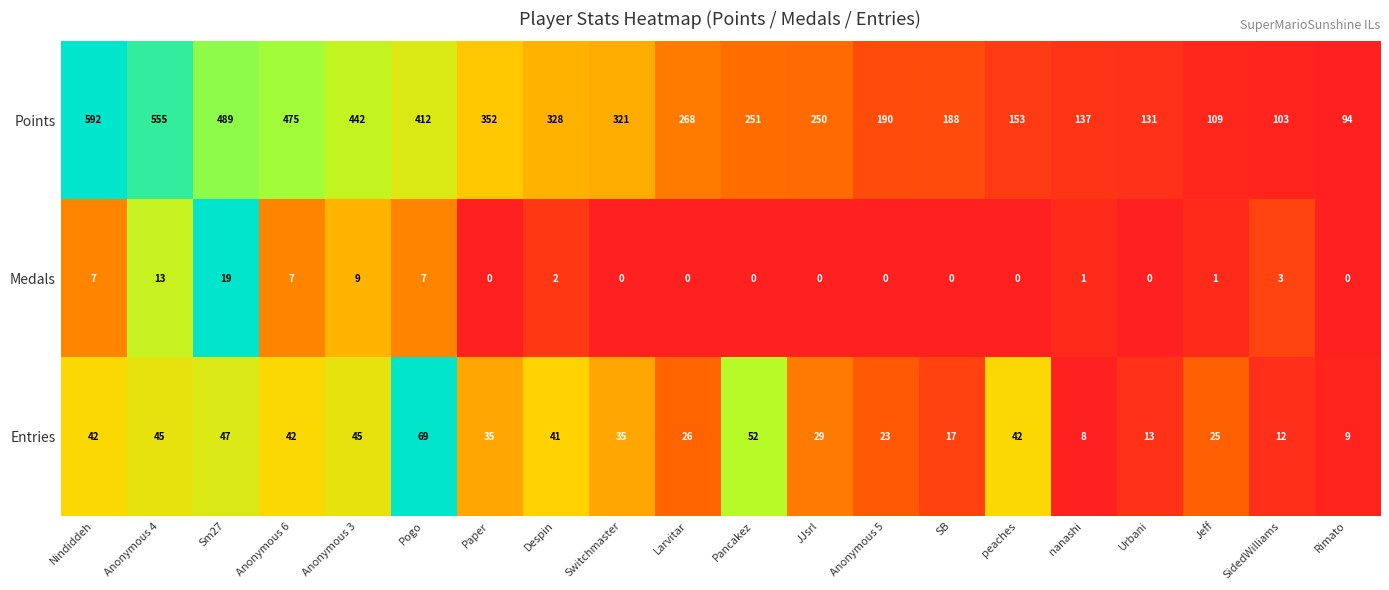

The Points series shows 592 at Nindiddeh. True or false?

True